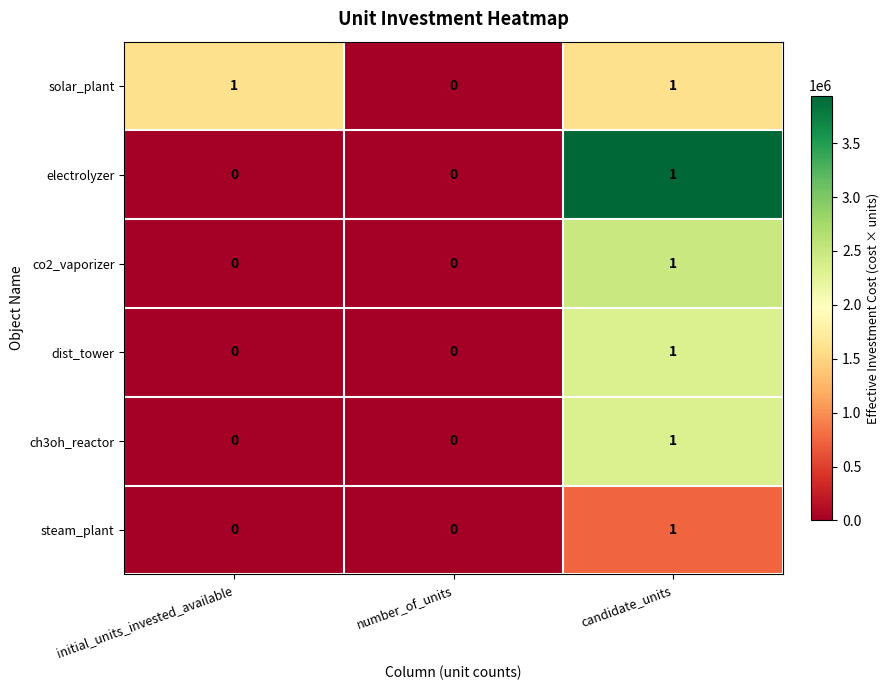

The co2_vaporizer series shows -1 at number_of_units. True or false?

False